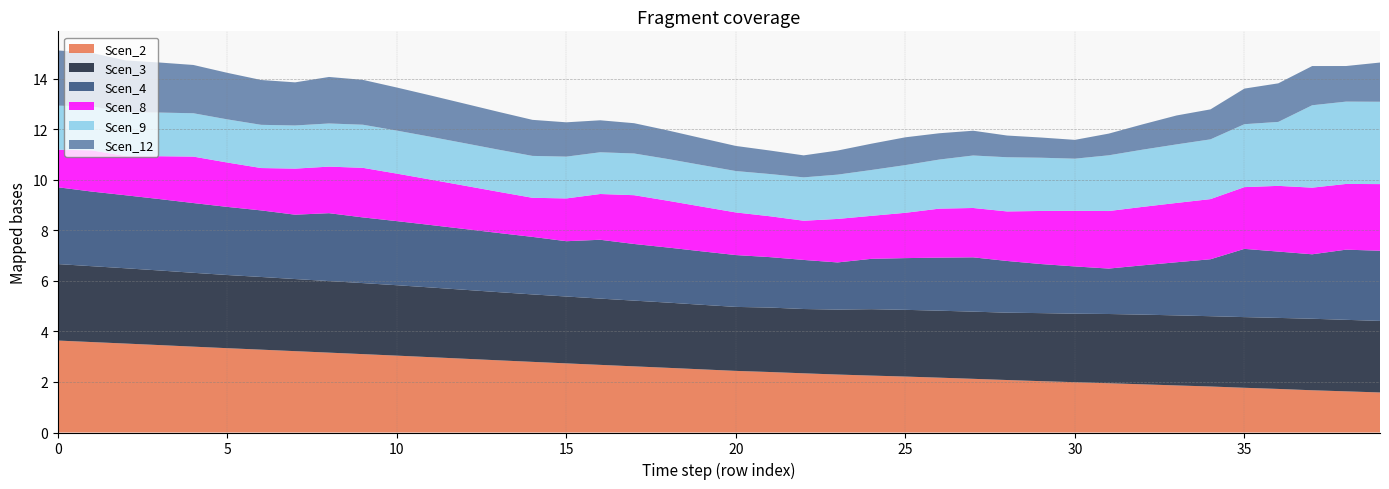

Reading left to right, what are all the values shown in this chart?

Scen_2: 0=3.6	1=3.6	2=3.5	3=3.5	4=3.4	5=3.3	6=3.3	7=3.2	8=3.2	9=3.1	10=3.0	11=3.0	12=2.9	13=2.9	14=2.8	15=2.7	16=2.7	17=2.6	18=2.6	19=2.5	20=2.4	21=2.4	22=2.3	23=2.3	24=2.3	25=2.2	26=2.2	27=2.1	28=2.1	29=2.0	30=2.0	31=2.0	32=1.9	33=1.9	34=1.8	35=1.8	36=1.7	37=1.7	38=1.6	39=1.6
Scen_3: 0=3.0	1=3.0	2=3.0	3=3.0	4=2.9	5=2.9	6=2.9	7=2.9	8=2.8	9=2.8	10=2.8	11=2.8	12=2.7	13=2.7	14=2.7	15=2.6	16=2.6	17=2.6	18=2.6	19=2.6	20=2.5	21=2.6	22=2.5	23=2.6	24=2.6	25=2.6	26=2.7	27=2.7	28=2.7	29=2.7	30=2.7	31=2.7	32=2.8	33=2.8	34=2.8	35=2.8	36=2.8	37=2.8	38=2.8	39=2.8
Scen_4: 0=3.0	1=3.0	2=2.9	3=2.8	4=2.8	5=2.7	6=2.6	7=2.5	8=2.7	9=2.6	10=2.5	11=2.5	12=2.4	13=2.3	14=2.3	15=2.2	16=2.3	17=2.2	18=2.2	19=2.1	20=2.1	21=2.0	22=1.9	23=1.9	24=2.0	25=2.0	26=2.1	27=2.2	28=2.0	29=1.9	30=1.9	31=1.8	32=2.0	33=2.1	34=2.3	35=2.7	36=2.6	37=2.6	38=2.8	39=2.8
Scen_8: 0=1.5	1=1.6	2=1.6	3=1.7	4=1.8	5=1.8	6=1.7	7=1.8	8=1.8	9=2.0	10=1.9	11=1.8	12=1.7	13=1.6	14=1.5	15=1.7	16=1.8	17=1.9	18=1.9	19=1.8	20=1.7	21=1.6	22=1.6	23=1.7	24=1.7	25=1.8	26=1.9	27=2.0	28=2.0	29=2.1	30=2.2	31=2.3	32=2.3	33=2.3	34=2.4	35=2.4	36=2.6	37=2.6	38=2.6	39=2.6
Scen_9: 0=1.7	1=1.7	2=1.7	3=1.7	4=1.7	5=1.7	6=1.7	7=1.7	8=1.7	9=1.7	10=1.7	11=1.7	12=1.7	13=1.7	14=1.7	15=1.7	16=1.7	17=1.7	18=1.7	19=1.6	20=1.6	21=1.7	22=1.7	23=1.8	24=1.8	25=1.9	26=1.9	27=2.1	28=2.1	29=2.1	30=2.1	31=2.2	32=2.3	33=2.3	34=2.4	35=2.5	36=2.5	37=3.3	38=3.3	39=3.3
Scen_12: 0=2.2	1=2.1	2=2.1	3=2.0	4=1.9	5=1.8	6=1.8	7=1.7	8=1.8	9=1.8	10=1.7	11=1.6	12=1.6	13=1.5	14=1.4	15=1.4	16=1.3	17=1.2	18=1.1	19=1.1	20=1.0	21=0.9	22=0.9	23=1.0	24=1.0	25=1.1	26=1.0	27=1.0	28=0.9	29=0.8	30=0.7	31=0.9	32=1.0	33=1.1	34=1.2	35=1.4	36=1.5	37=1.6	38=1.4	39=1.6